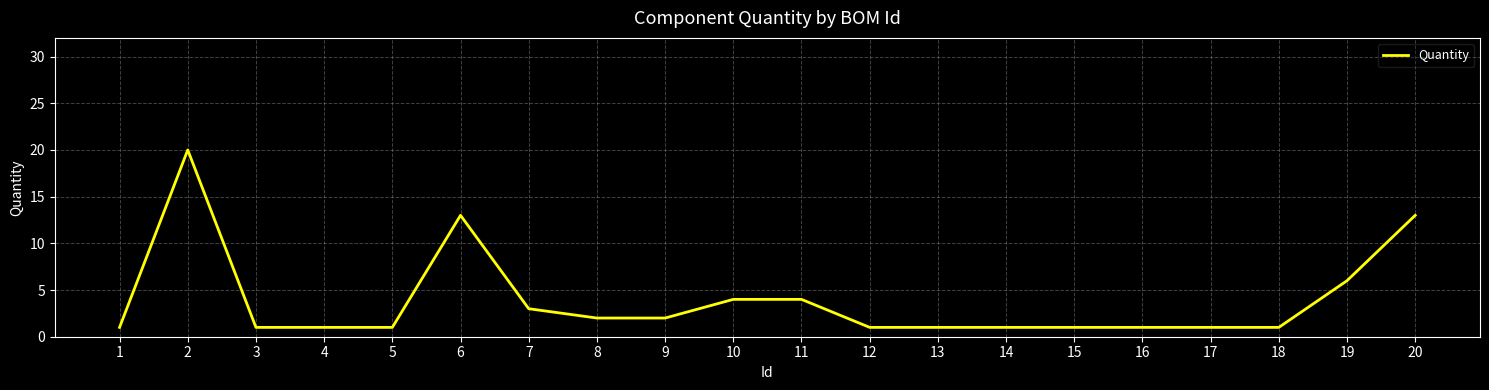

Does the chart display data point markers on the line(s)?

No